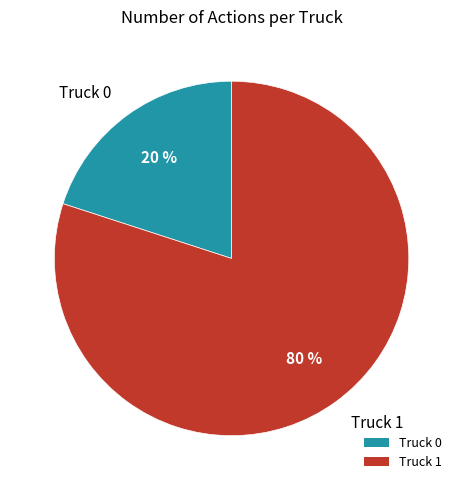

To the nearest percent, what is the combined percentage of Truck 1 and Truck 0?

100%